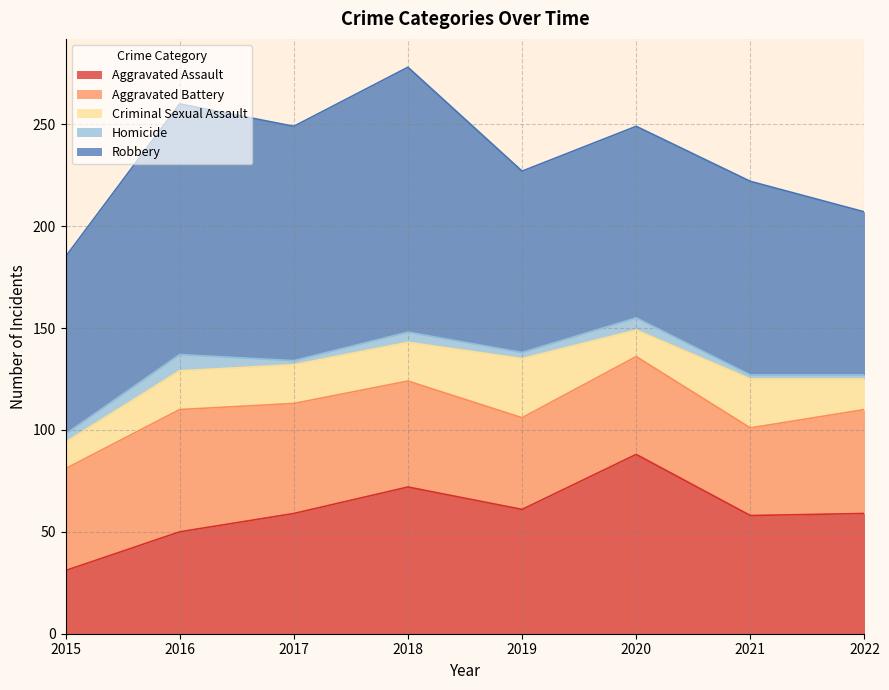

Between 2019 and 2021, which series saw the biggest shift?

Robbery